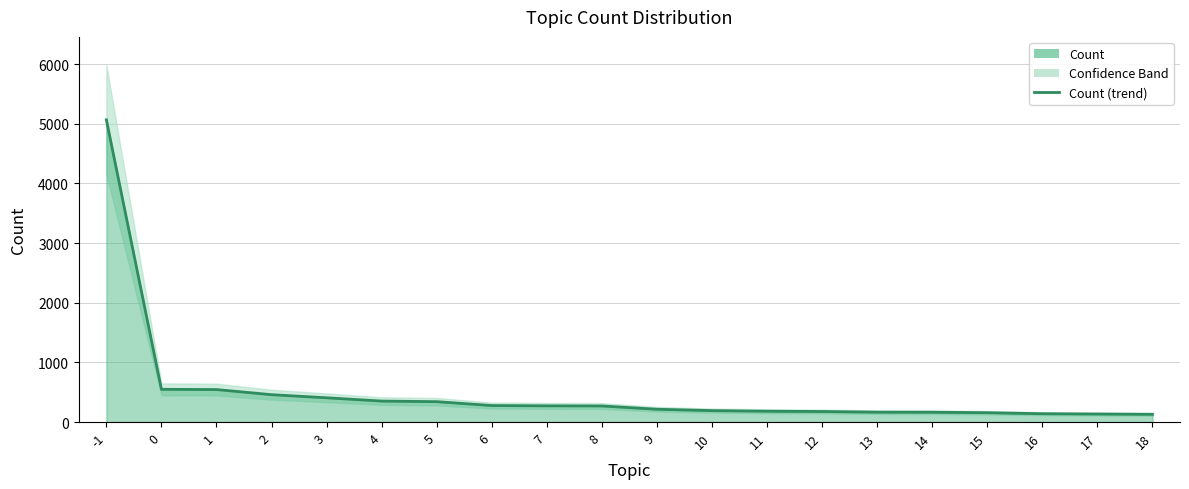

Between 16 and 13, which is larger?

13